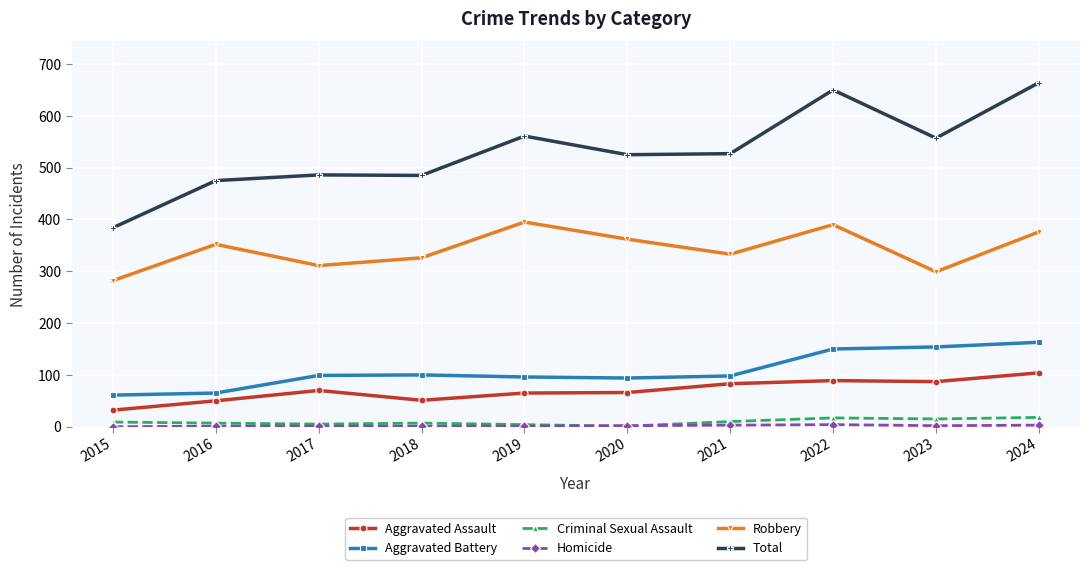

What is the difference between the second highest and second lowest values in the Robbery series?

91